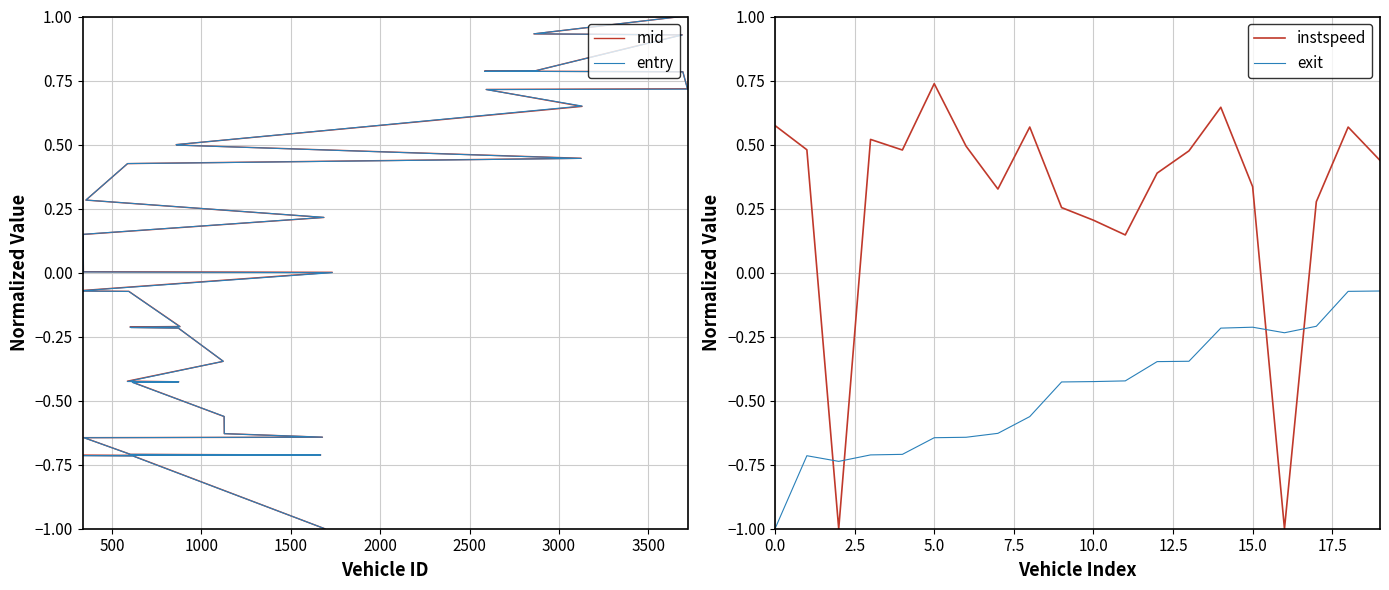

At which label is mid closest to 0?

1732